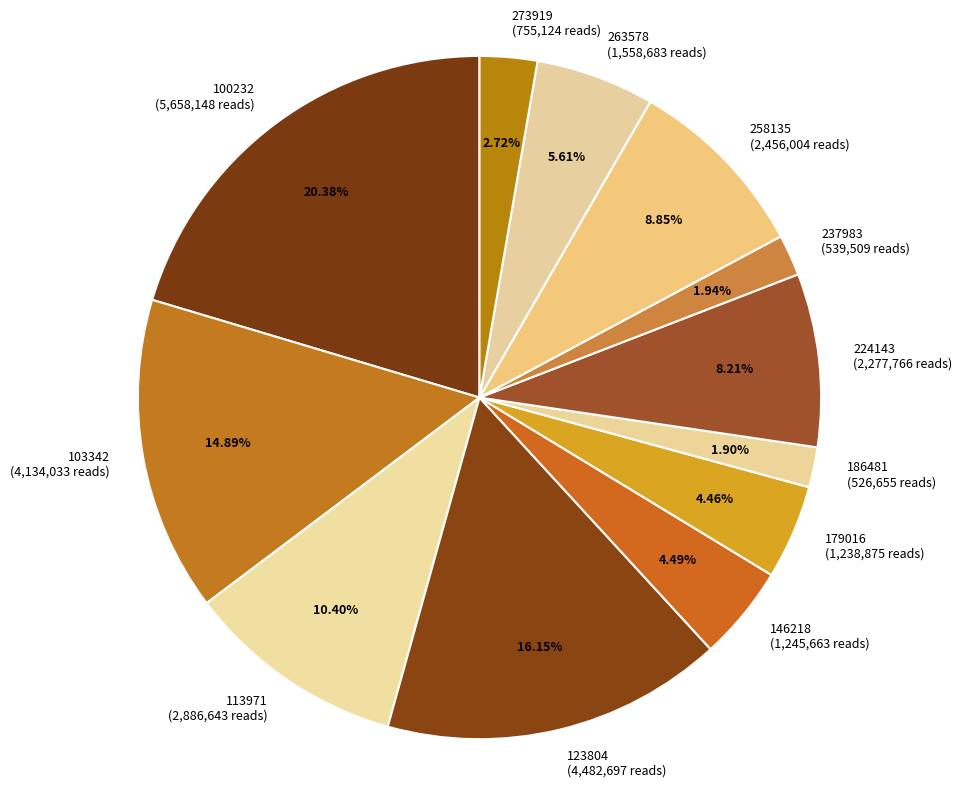

To the nearest percent, what portion does 273919 represent?

3%